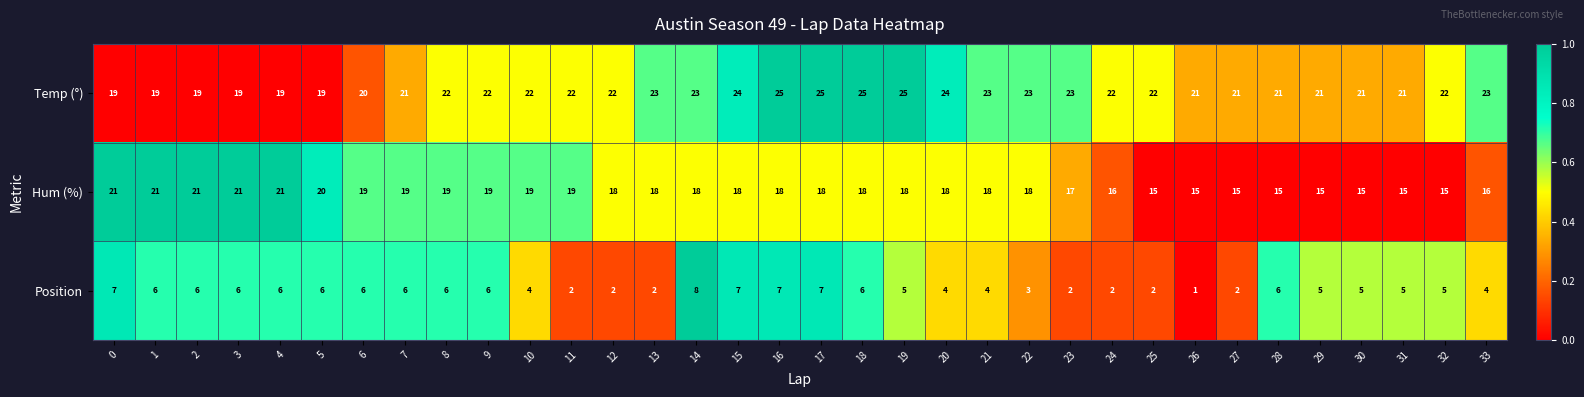

The value of Position at 4 is 9. True or false?

False